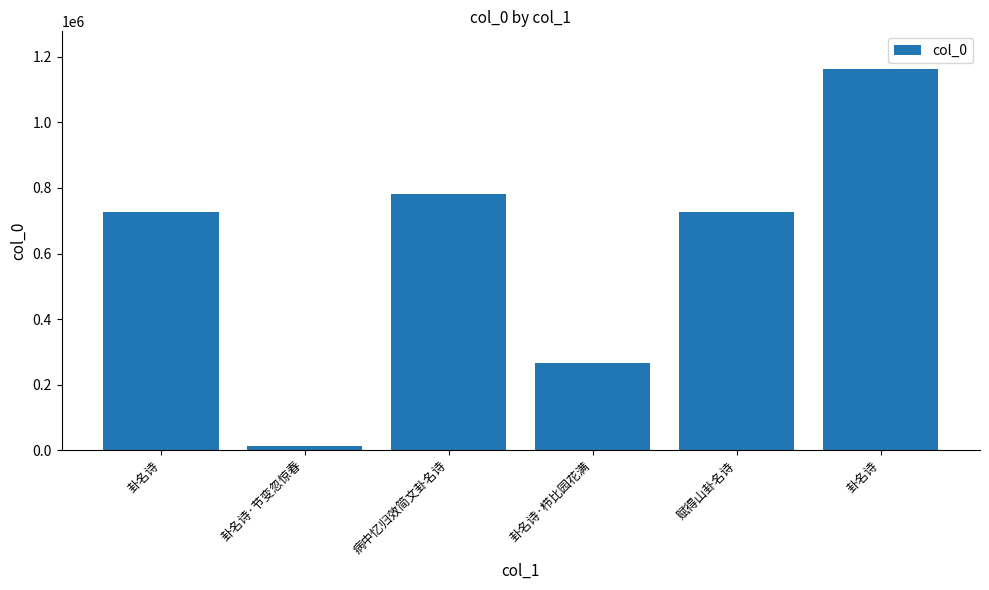

The chart shows a value of 20828 at 卦名诗·节变忽惊春. True or false?

False